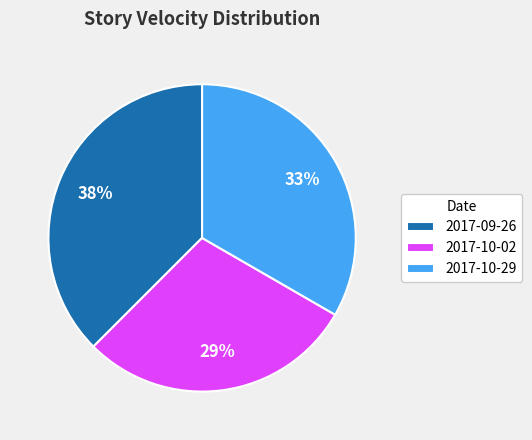

What is the largest slice in the pie chart?

2017-09-26